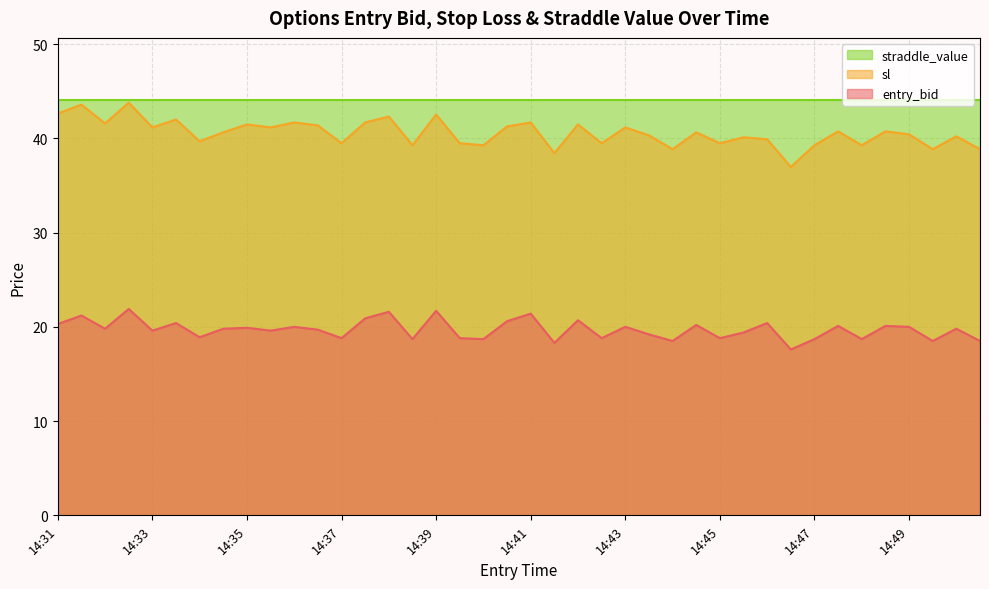

True or false: sl has more than 0 points higher than both neighbors.

True